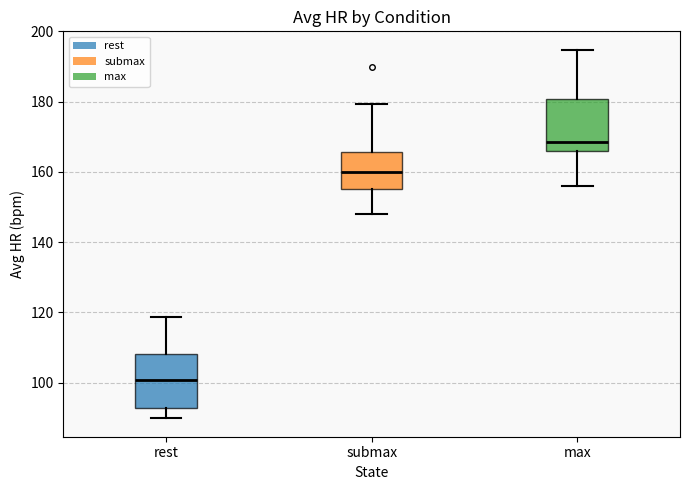

Reading left to right, read every box against the y-axis: the position of its median line, the range the box covers, and the ends of its whiskers. The values are not printed on the chart, so give them approximately, as read against the axis.

rest: median 100, box 92 to 108, whiskers 90 to 118
submax: median 160, box 156 to 166, whiskers 148 to 180
max: median 168, box 166 to 180, whiskers 156 to 194